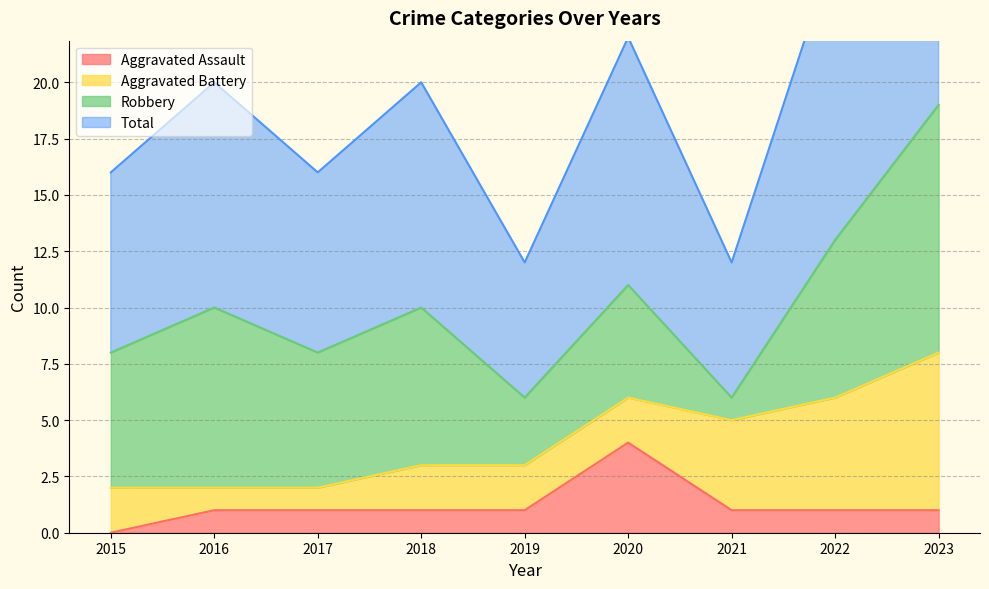

In Total, how many points are higher than both neighbors (excluding endpoints)?

3